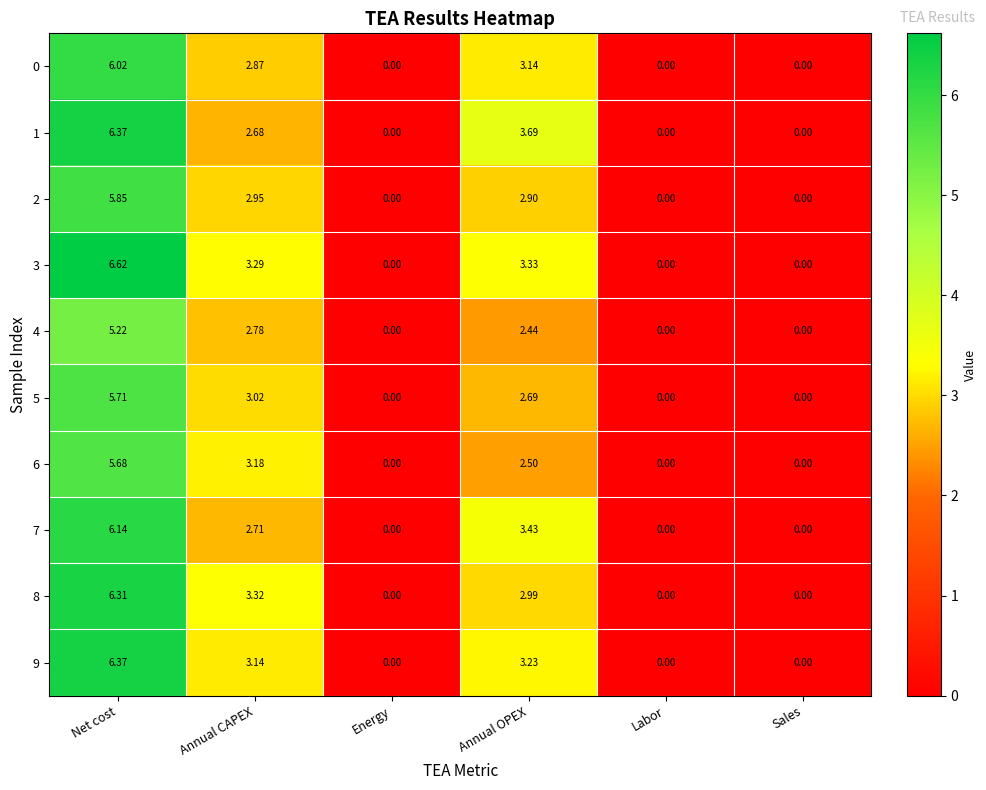

At which label does 0 reach its peak?

Net cost